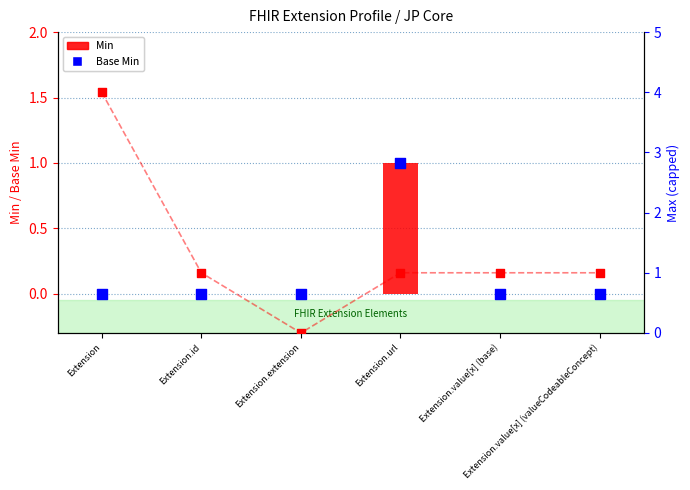

At how many categories does at least one series exceed 2?

1